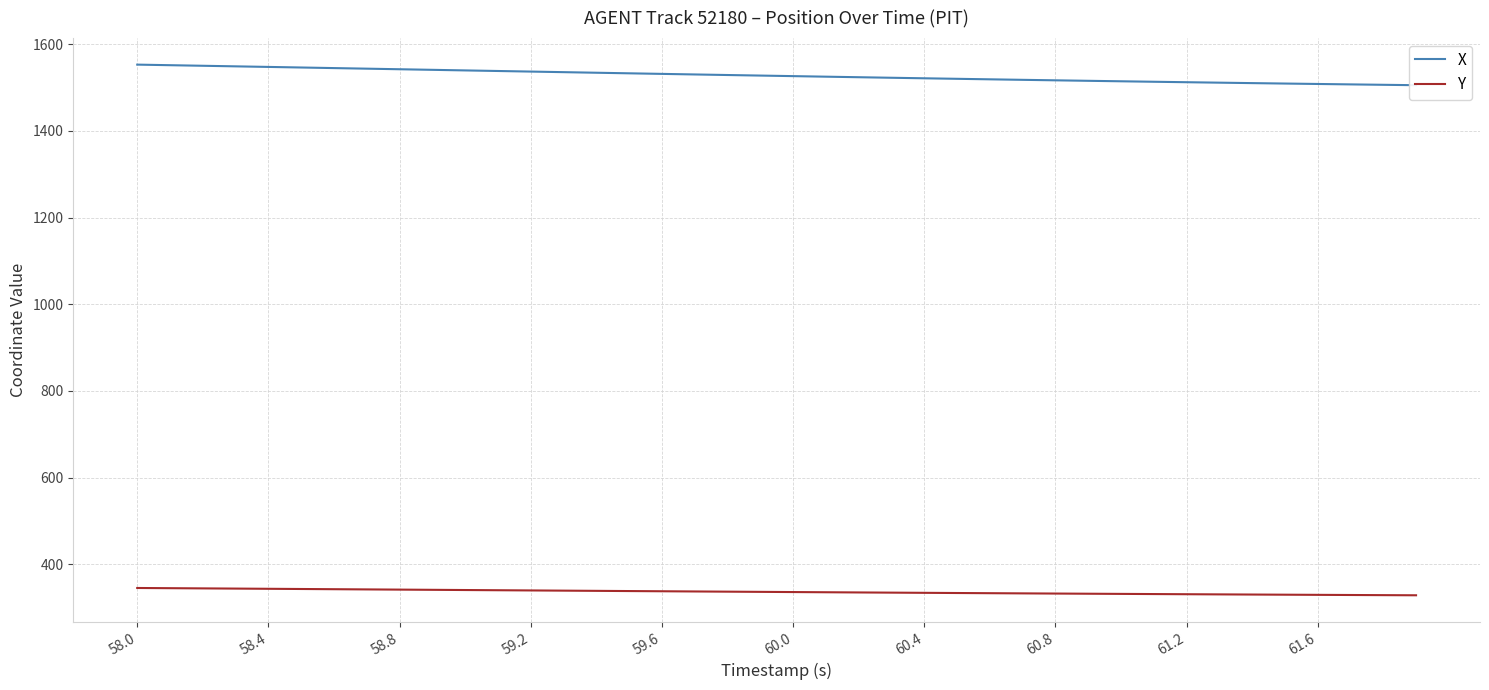

The Y series shows 345.3 at 58.0. True or false?

True